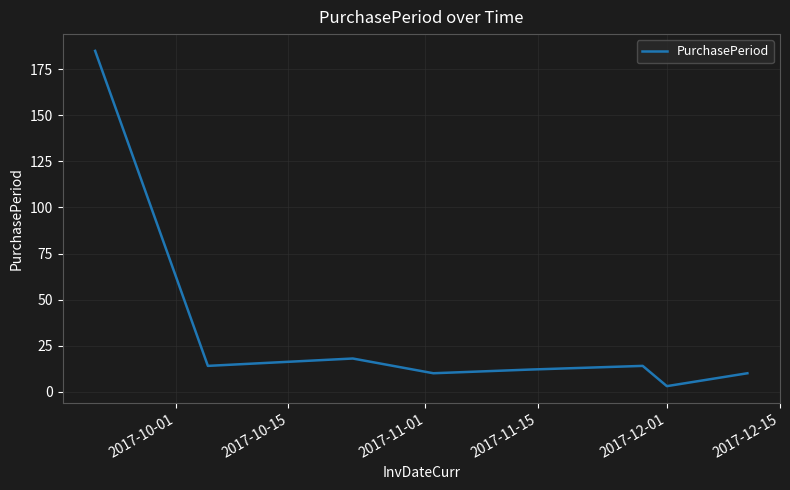

What is the greatest value displayed?

185